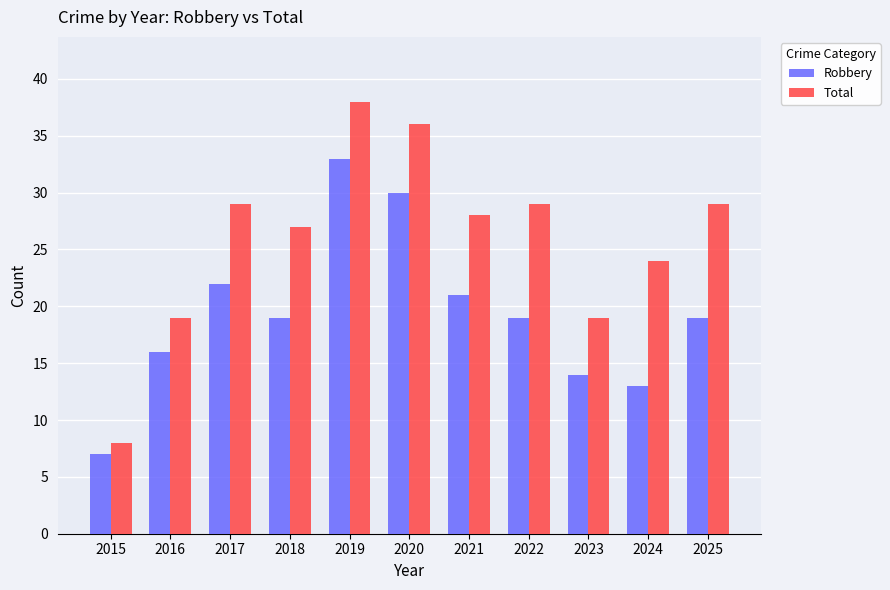

What is the approximate value of Total at 2024, to the nearest 5?

25